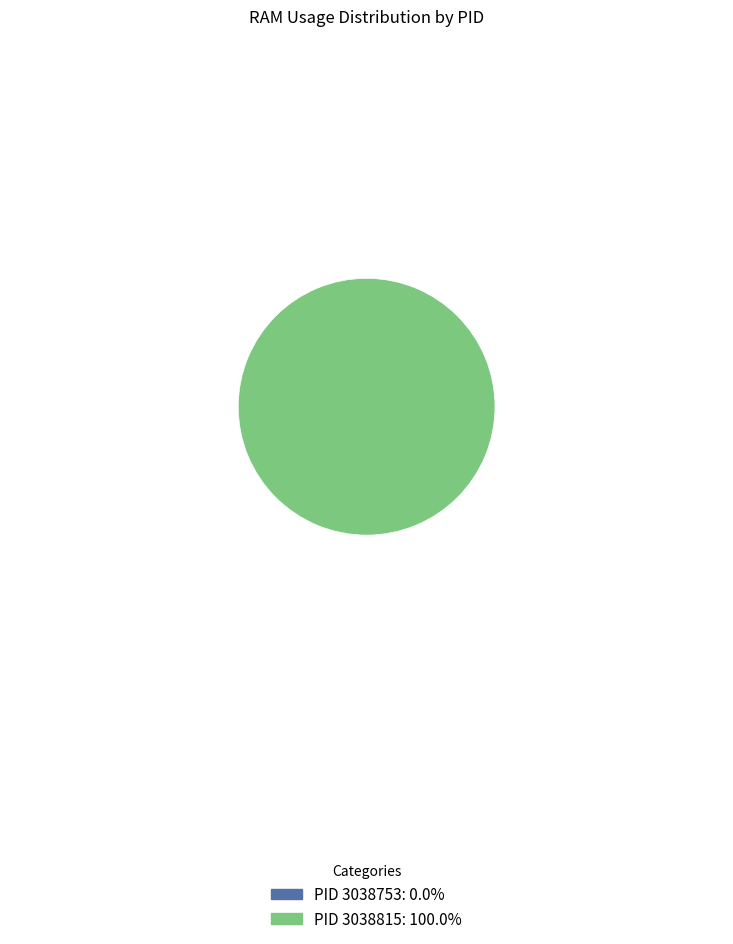

True or false: 3038815 accounts for 89% of the total.

False